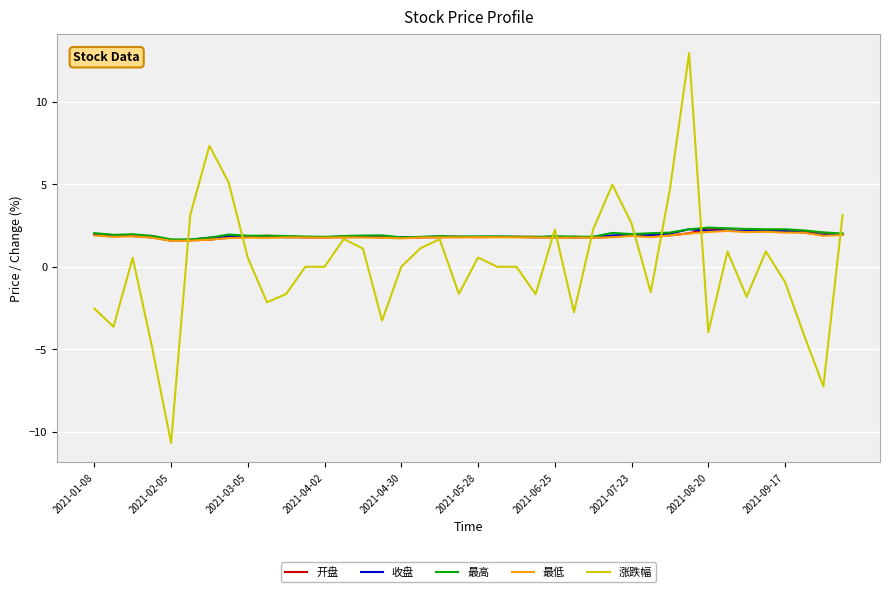

How many series are shown in this chart?

5